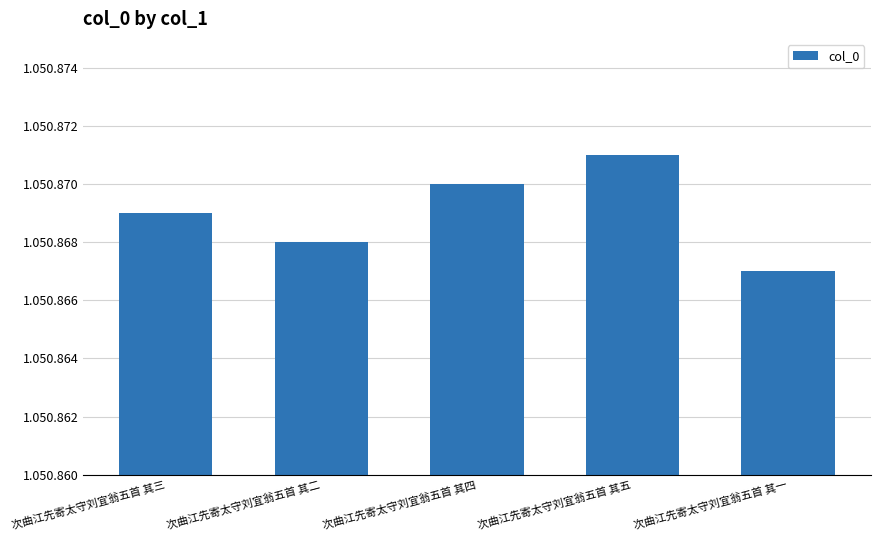

Are the bars horizontal?

No